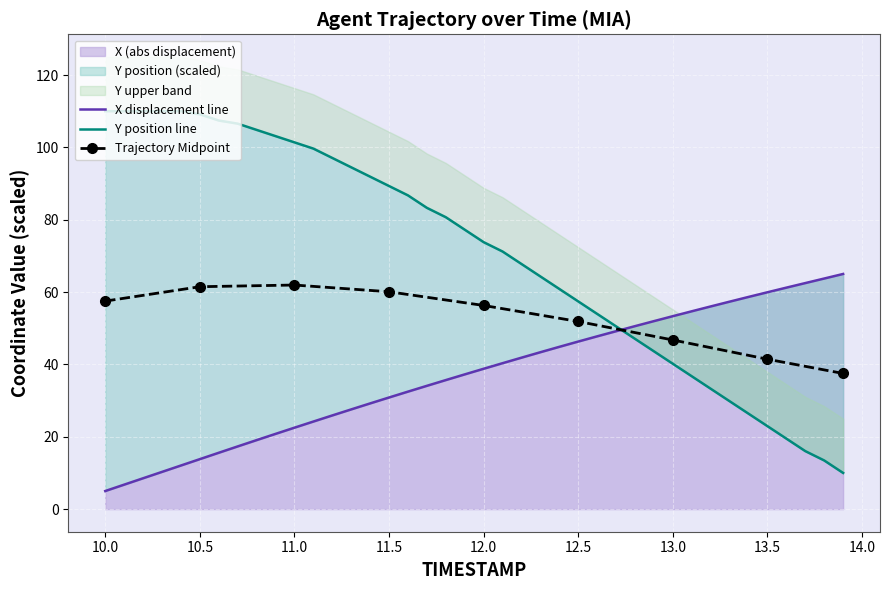

Which series has the widest spread of values?

Y